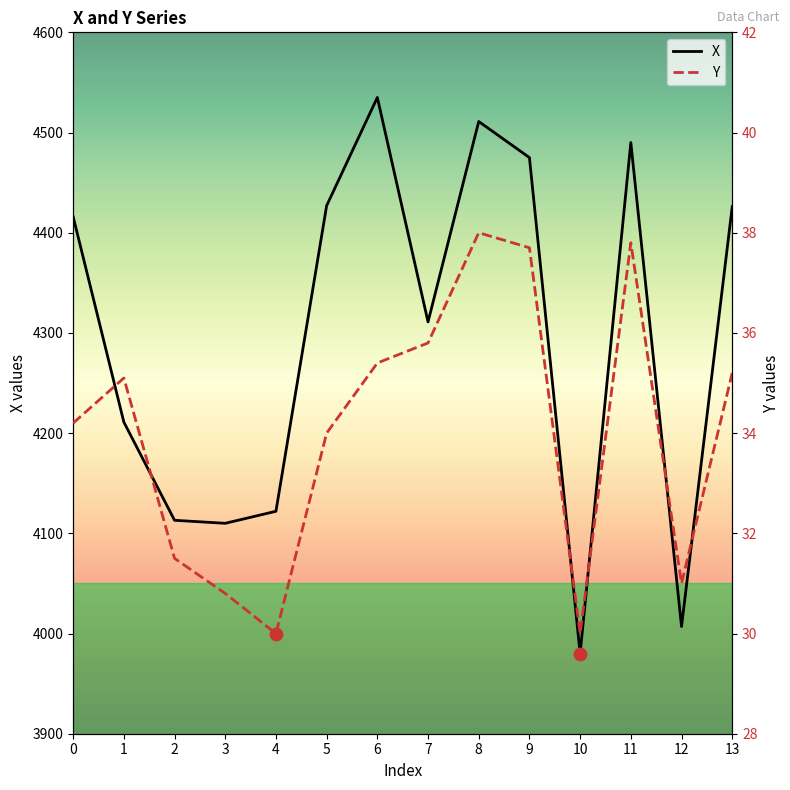

Is the value of Y at 3 greater than the value of X at 10?

No